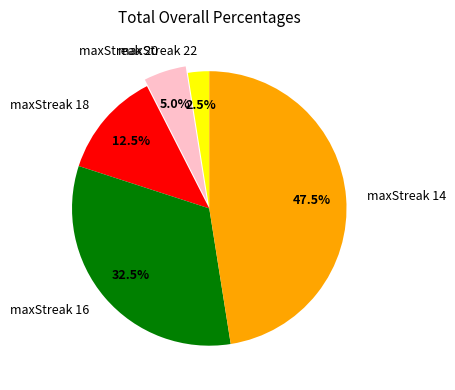

How many slices are in this pie chart?

5